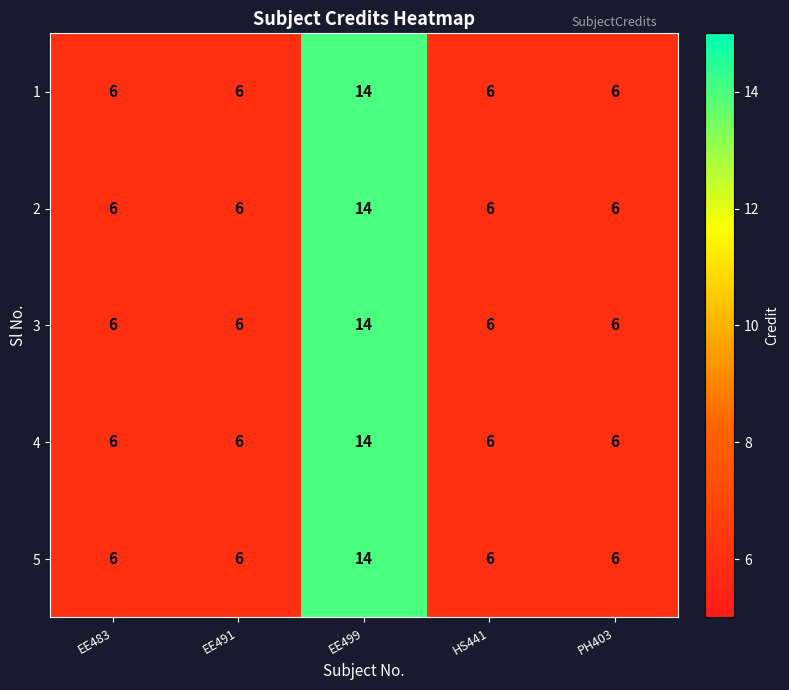

What is the greatest value displayed?

14